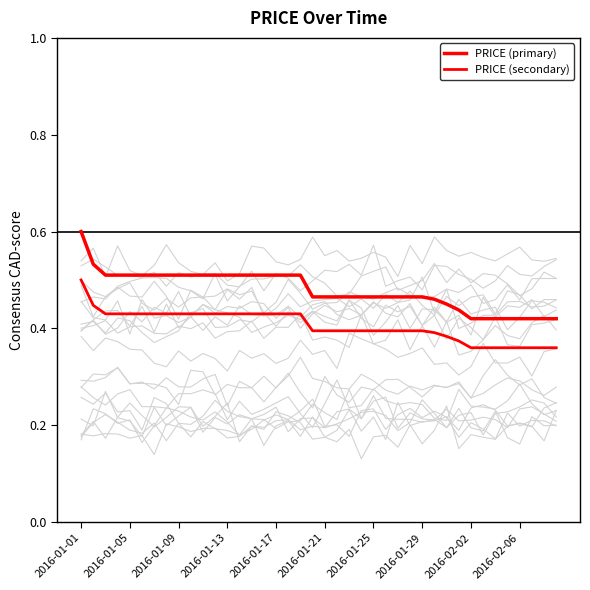

Which has a higher value, 30 or 2016-01-17?

2016-01-17